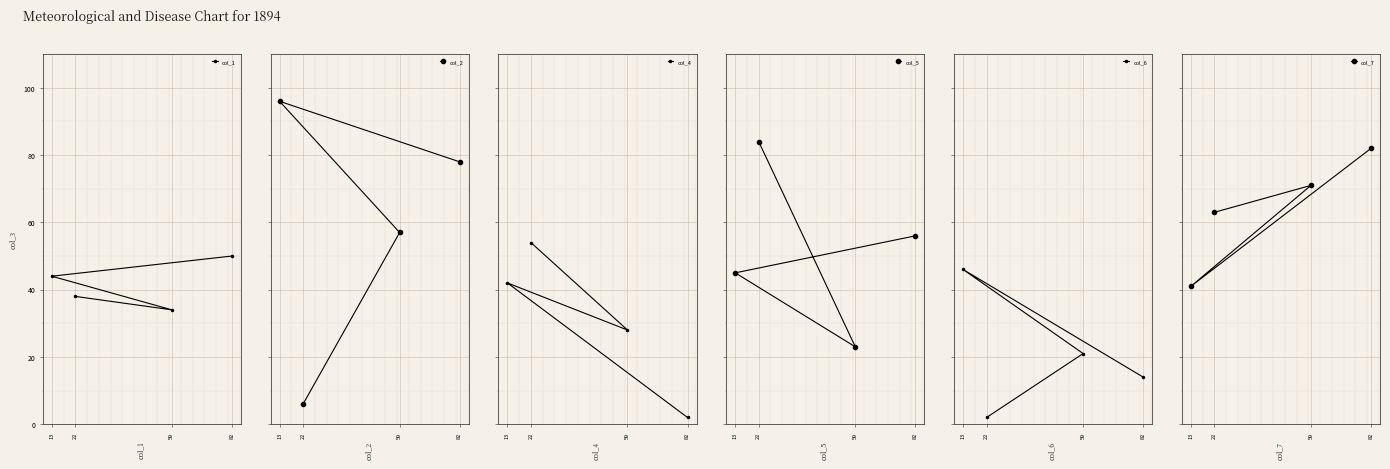

What is the smallest value displayed?

2